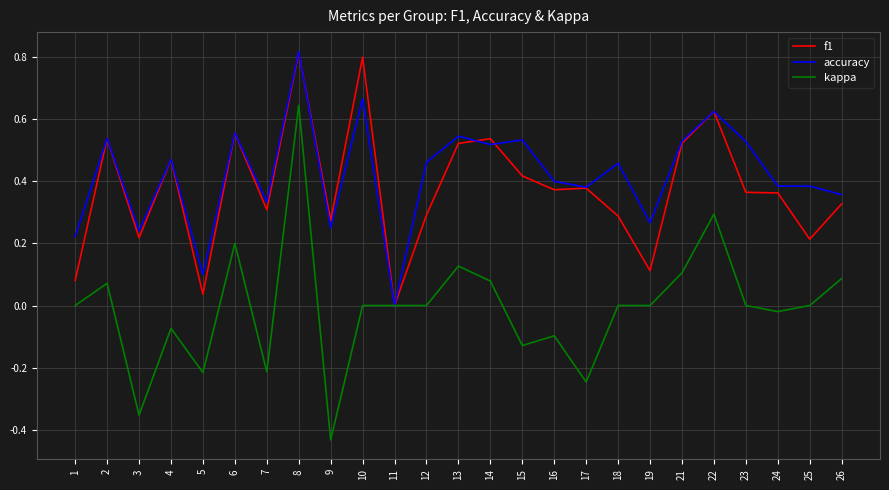

Does the chart have visible grid lines?

Yes